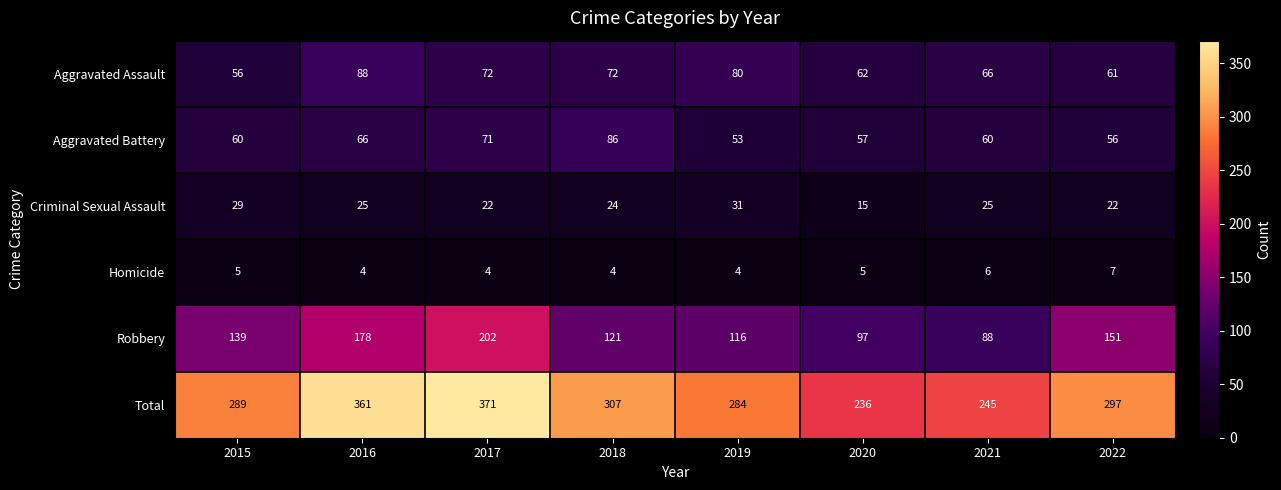

Between 2017 and 2019, which series saw the biggest shift?

Total